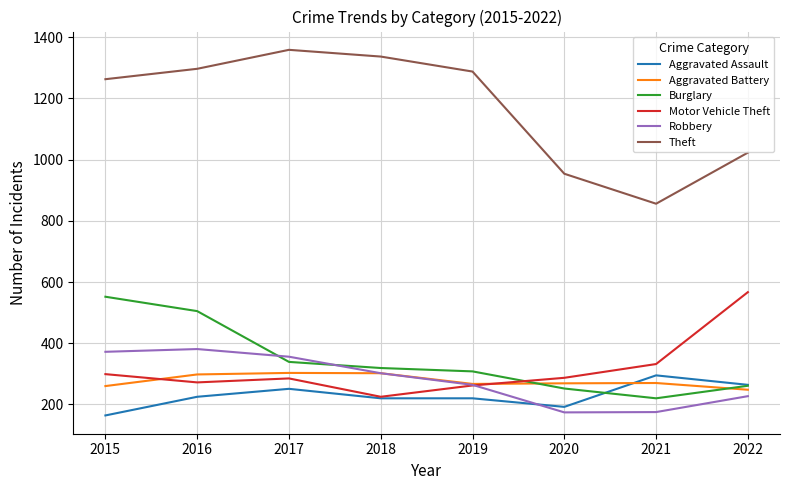

Is it true that Aggravated Assault equals 220 at 2018?

True